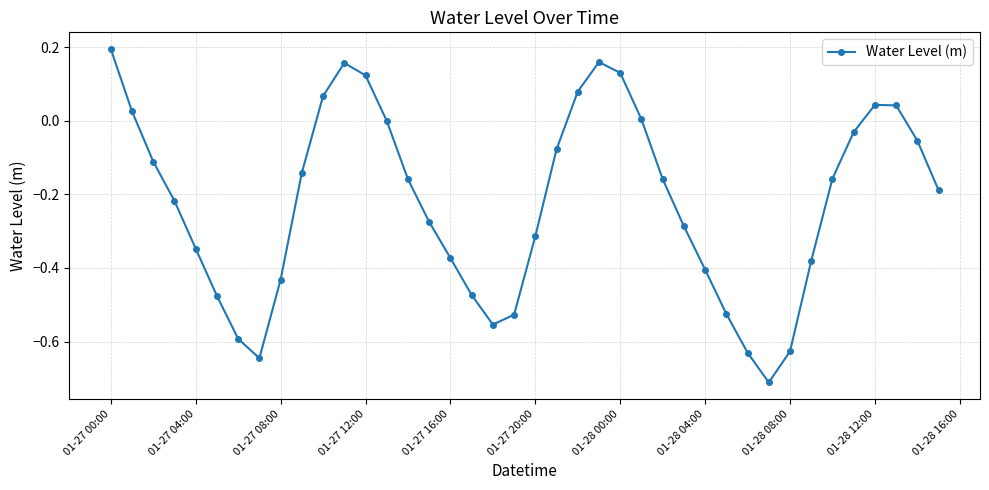

How many distinct data groups are displayed?

1